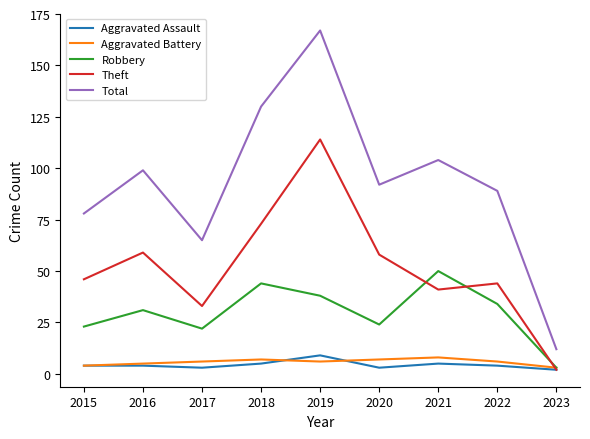

At 2022, list the series in order from largest to smallest.

Total, Theft, Robbery, Aggravated Battery, Aggravated Assault